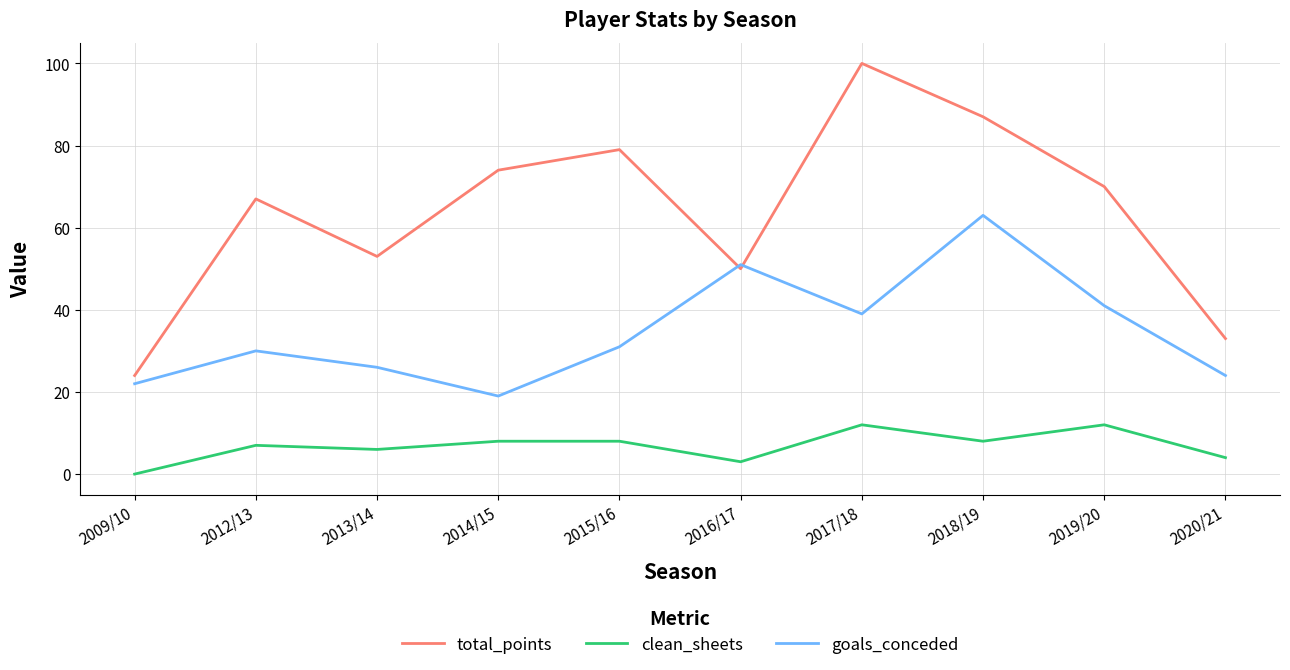

Which series has the largest total across all categories?

total_points